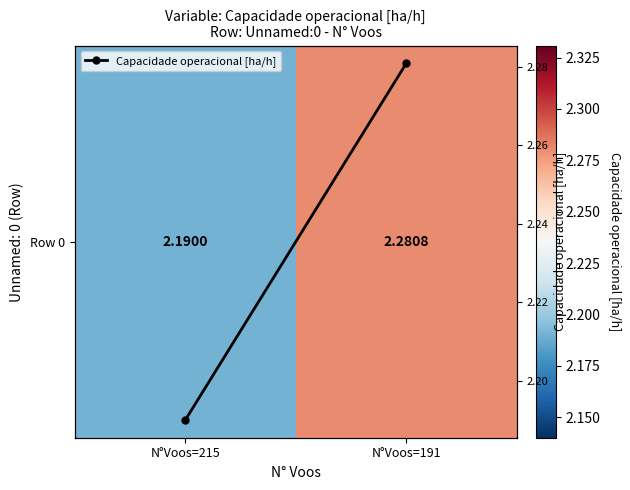

Is the value of Row 0 at N°Voos=215 greater than the value of Capacidade operacional [ha/h] at N°Voos=215?

No